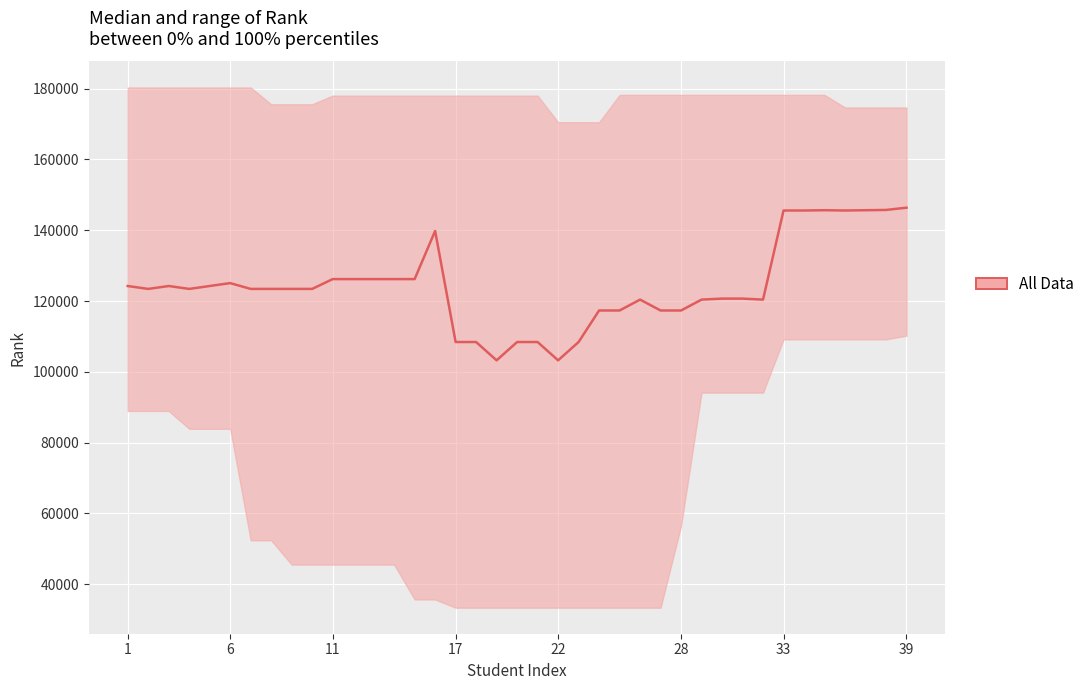

Which category has the lowest value across all series?

18